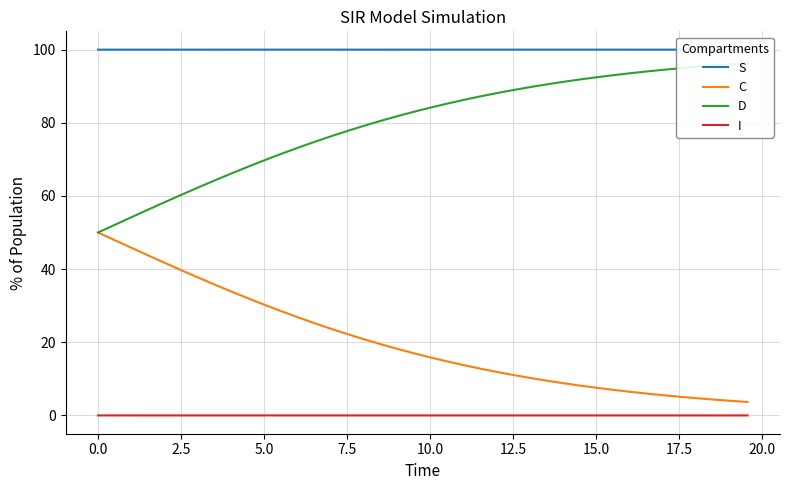

True or false: S and I cross at least once.

False